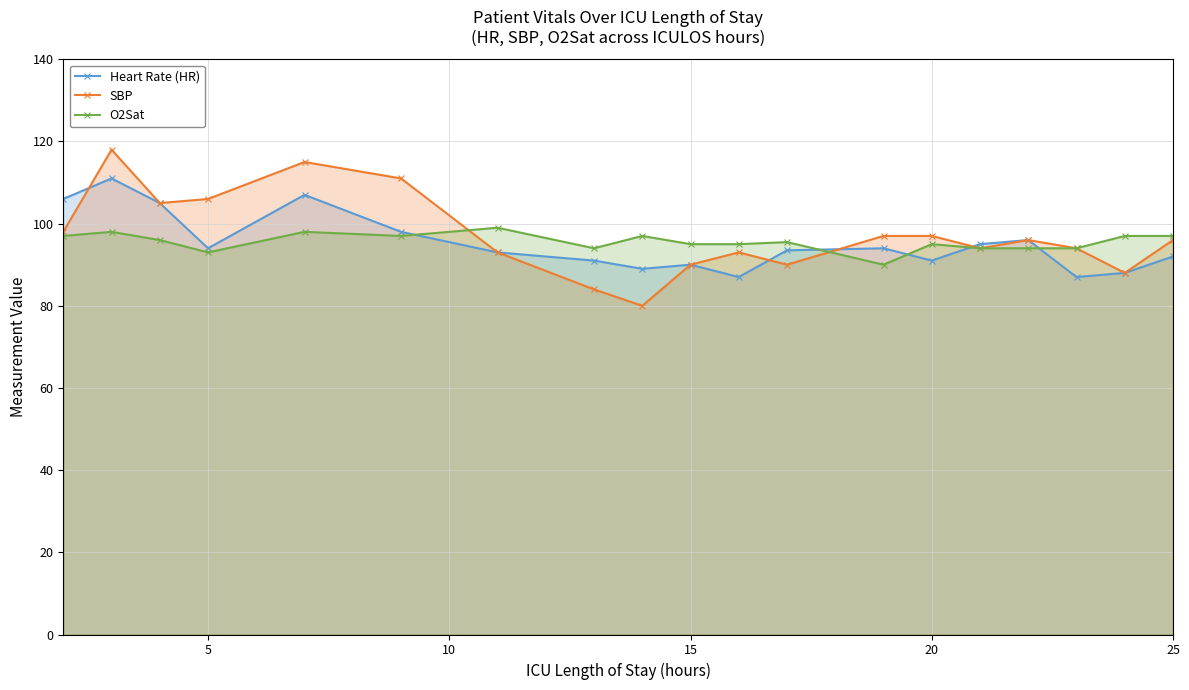

What is the greatest value displayed?

118.0